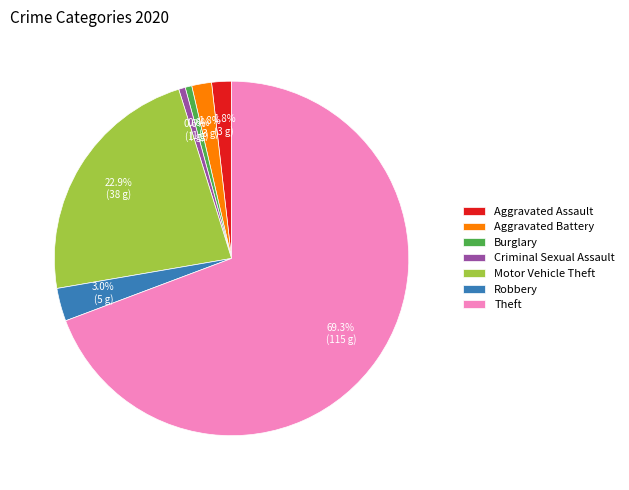

To the nearest percent, what is the average slice percentage?

14%